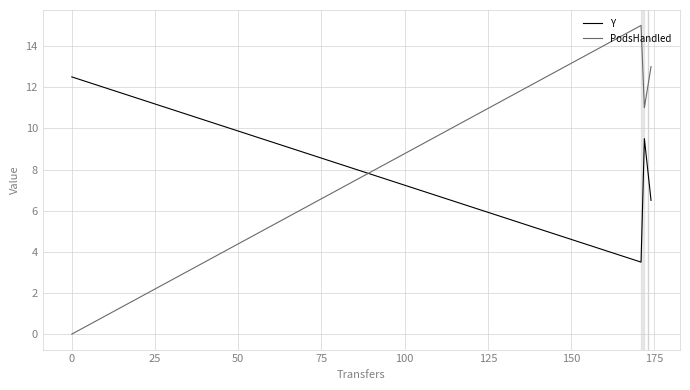

In Y, how many points are lower than both neighbors (excluding endpoints)?

1